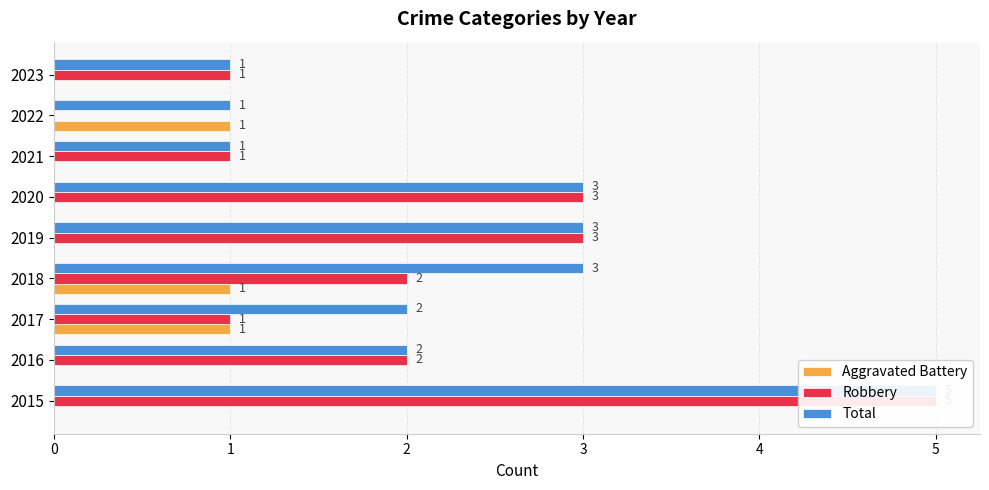

How many groups of bars are there?

9